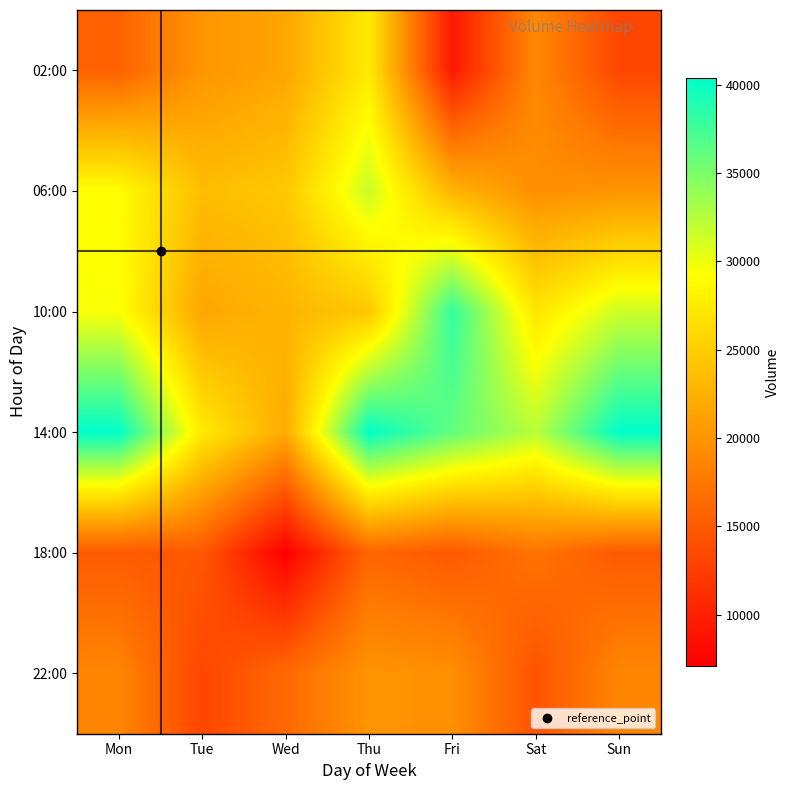

What is the spread (max minus min) of values at Wed?

17387